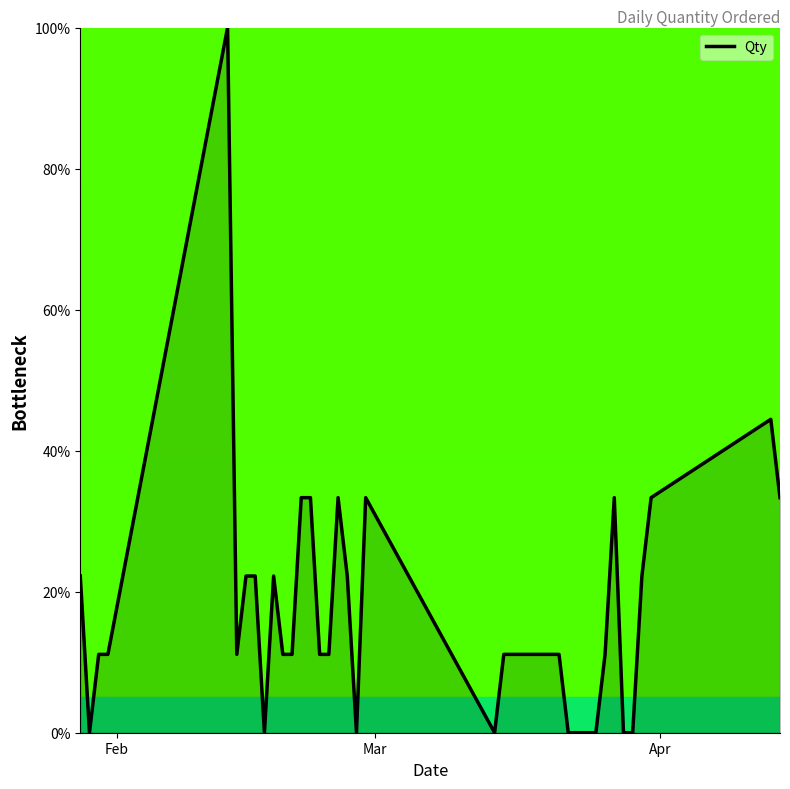

Does the chart display data point markers on the line(s)?

No